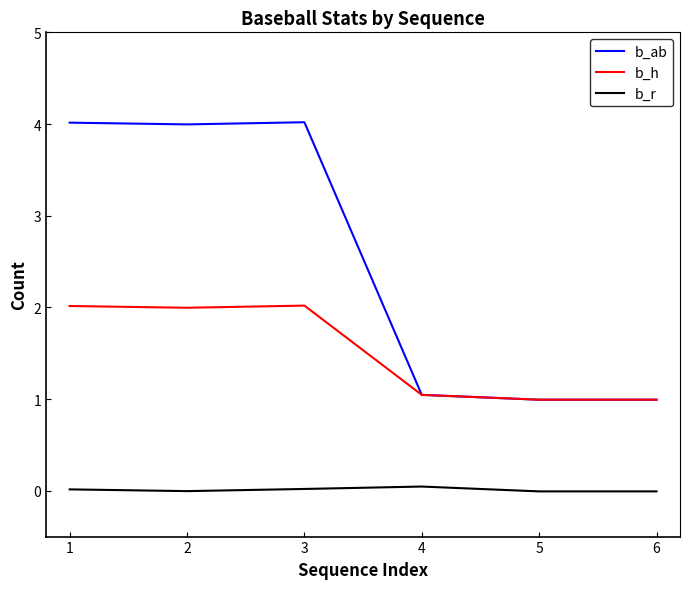

What is the greatest value displayed?

4.0